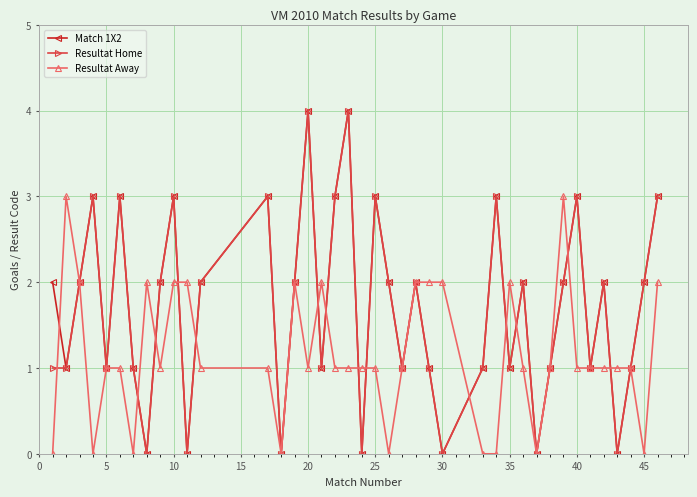

What is the average value of the Resultat Away series?

1